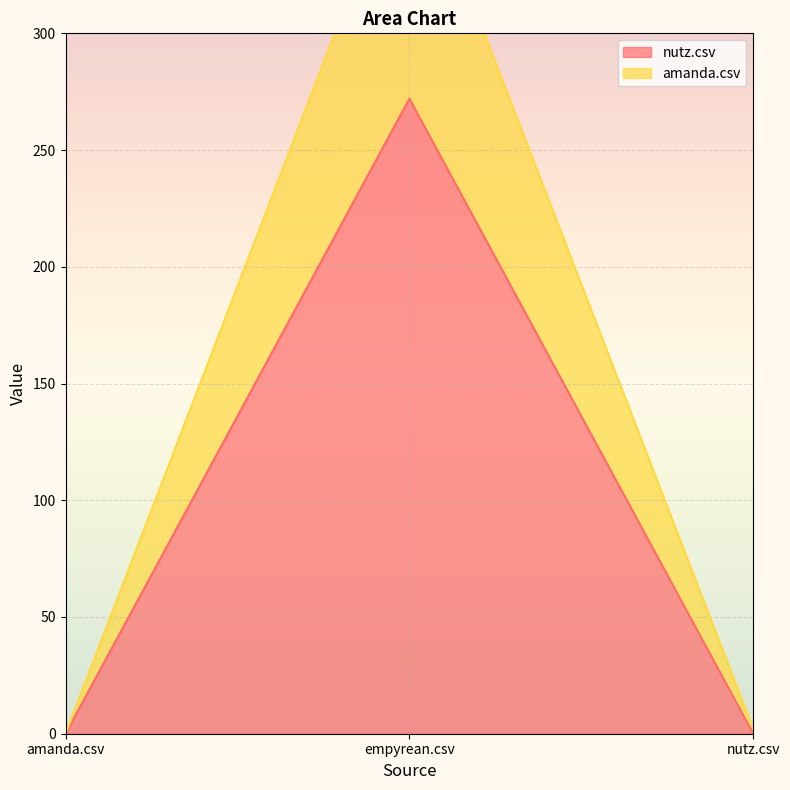

Reading left to right, extract all data points from this chart.

nutz.csv: 0	272	0
amanda.csv: 0	383	2